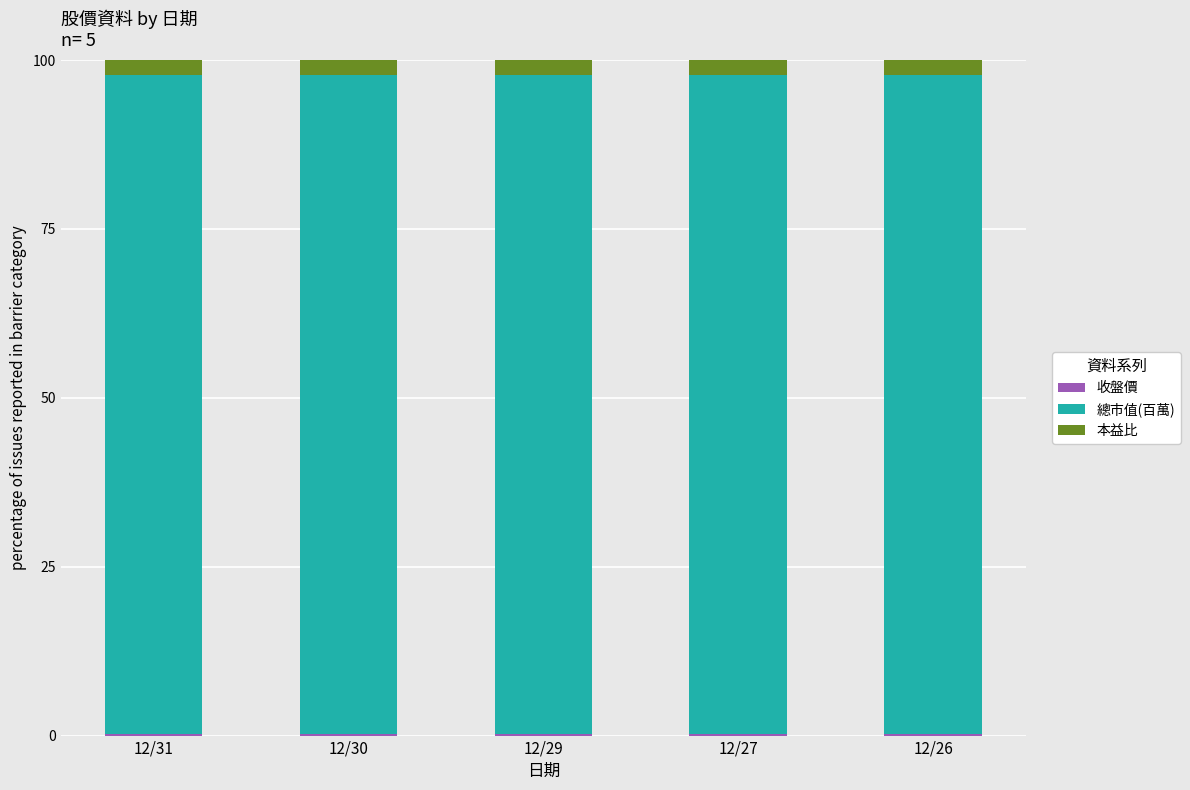

Does the chart contain stacked bars?

Yes